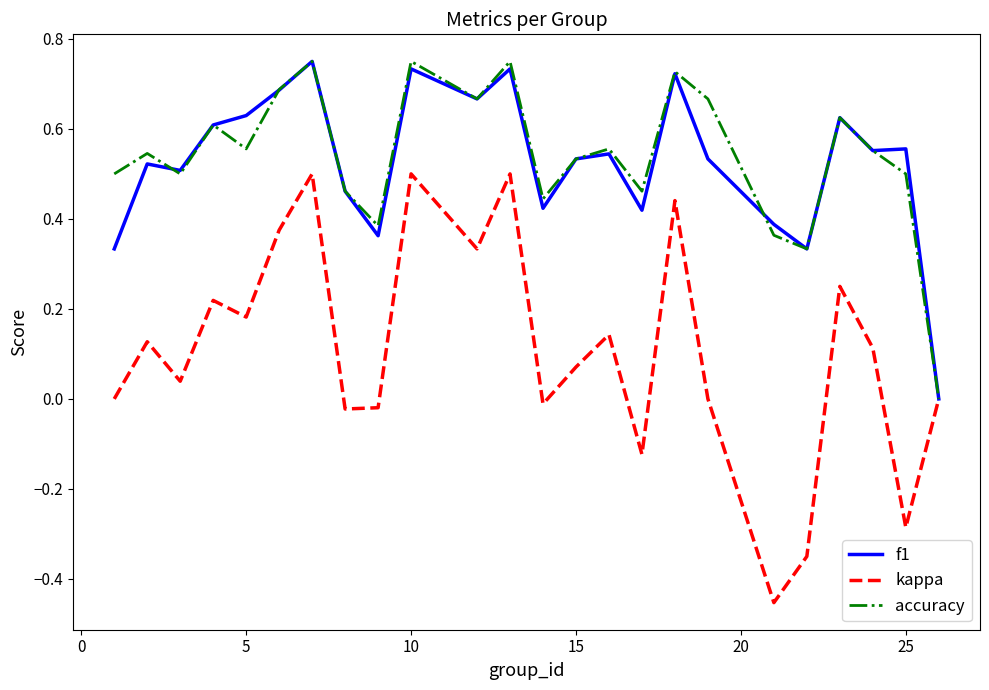

How many interior local peaks does the accuracy series have?

8